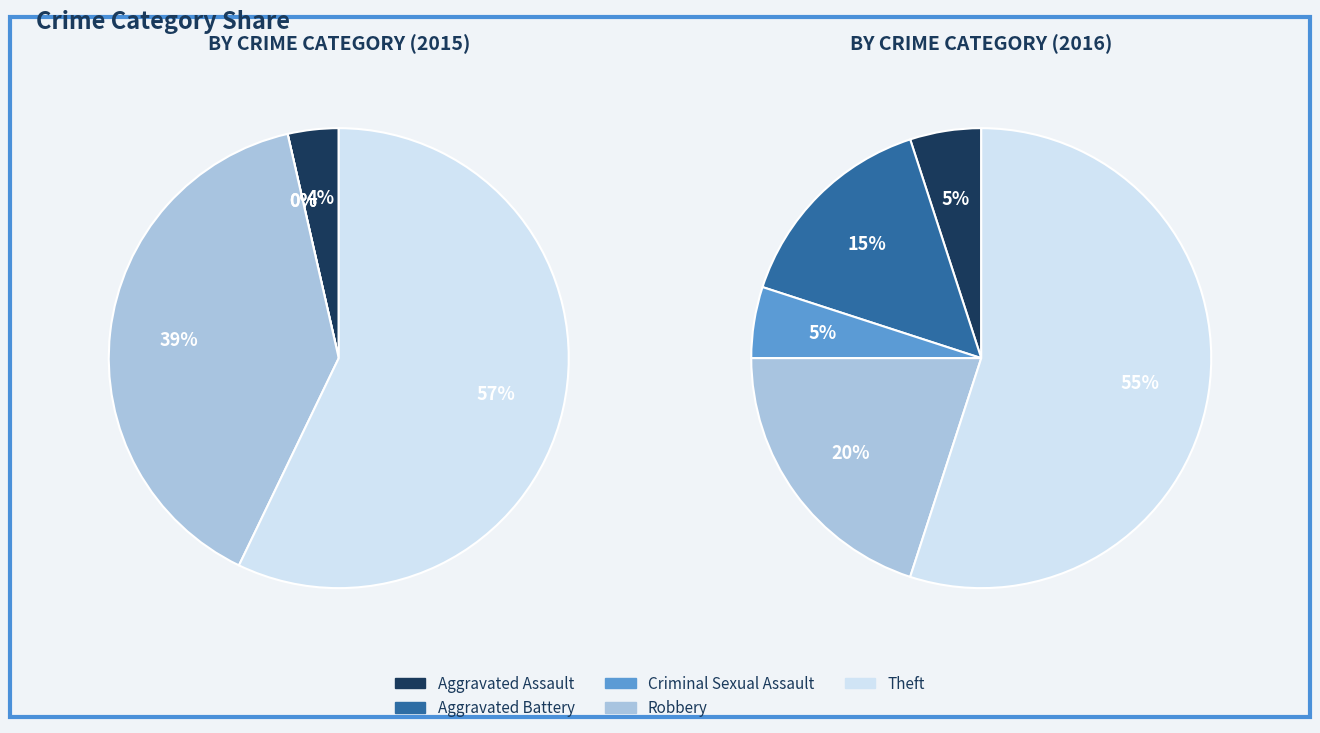

Which series has the largest range (max minus min)?

values_2015